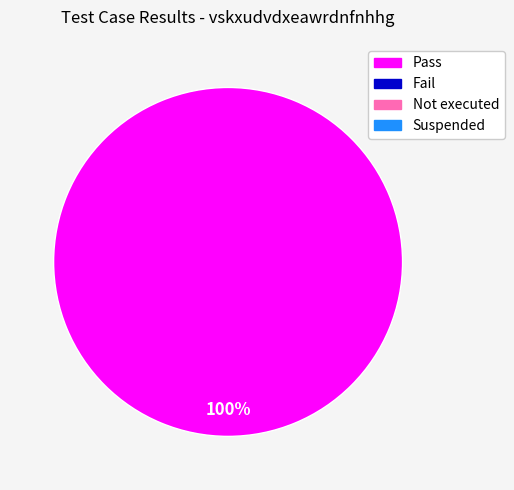

Is there any slice that represents more than half of the pie?

Yes